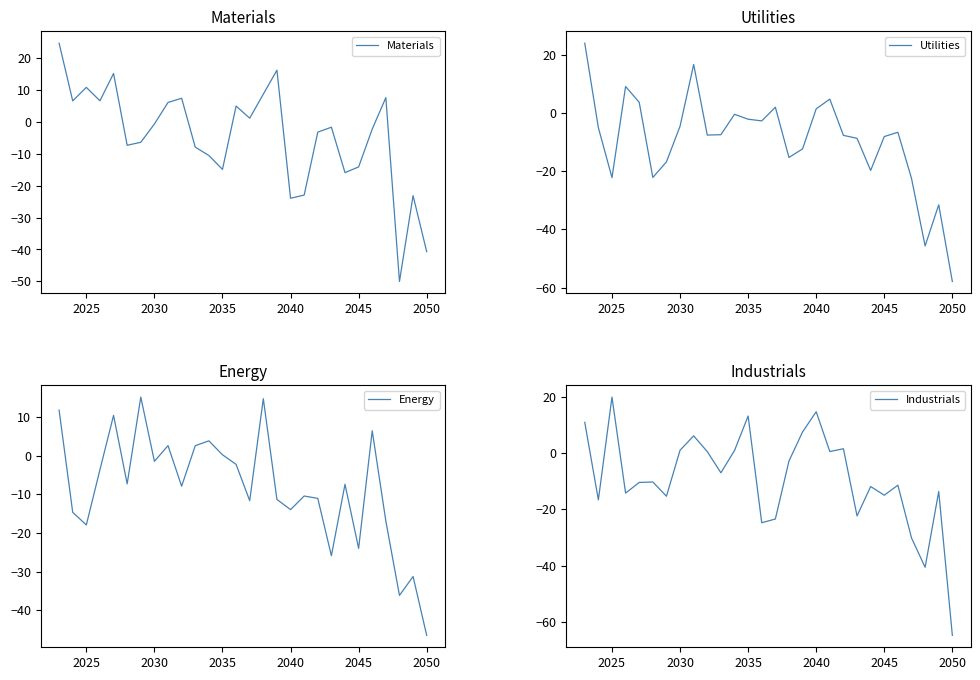

What is the maximum value for Utilities?

24.0